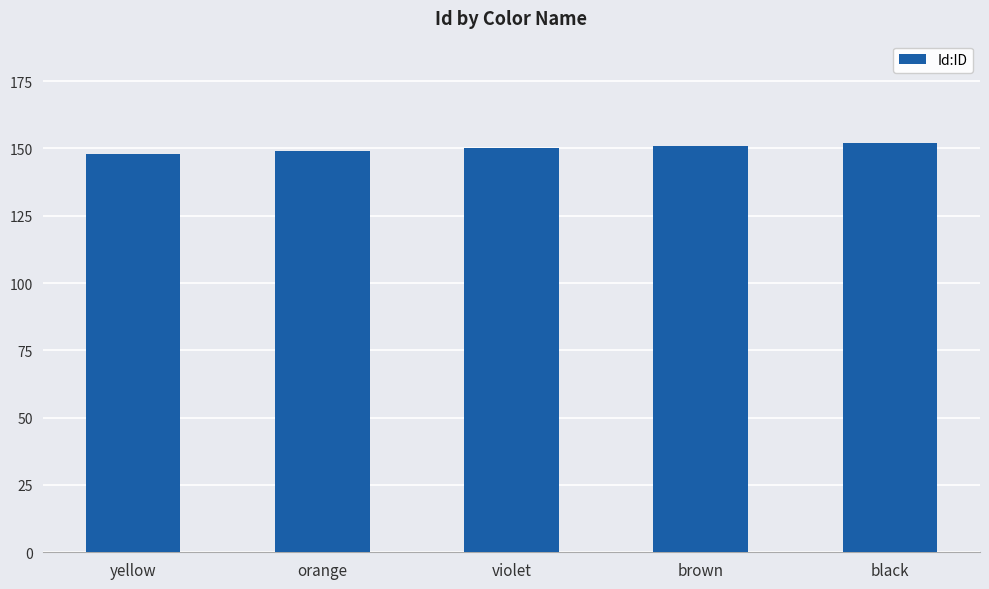

Read the value at violet.

150